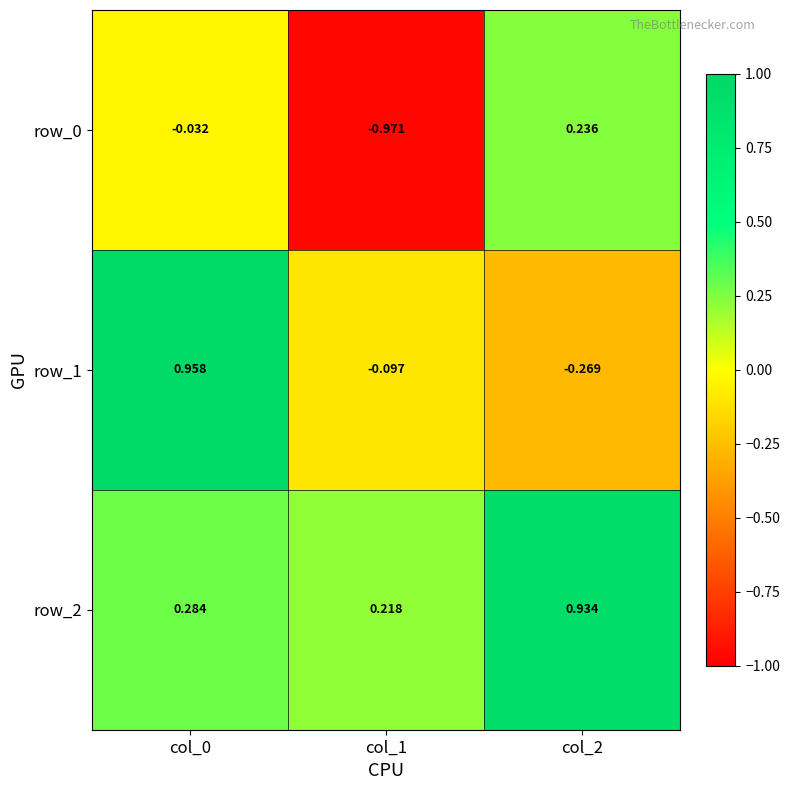

Where is row_1 nearest to the value 0?

col_1